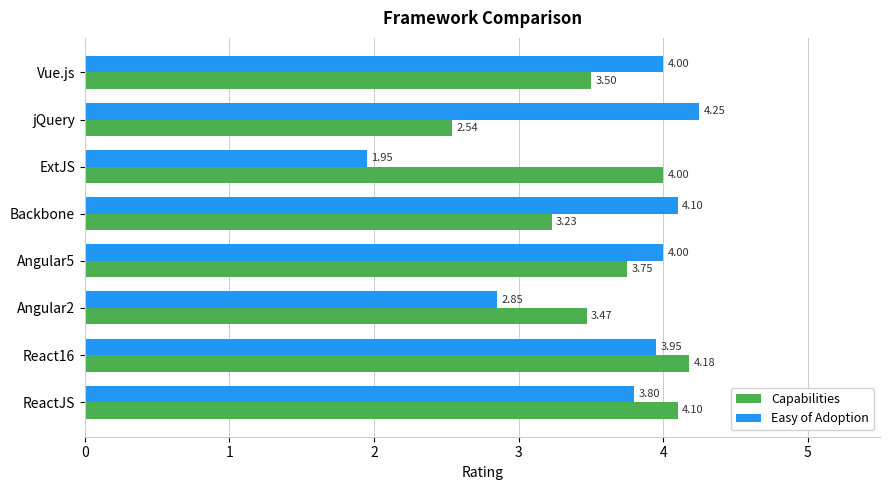

List the series in order of their peak value, highest first.

Easy of Adoption, Capabilities